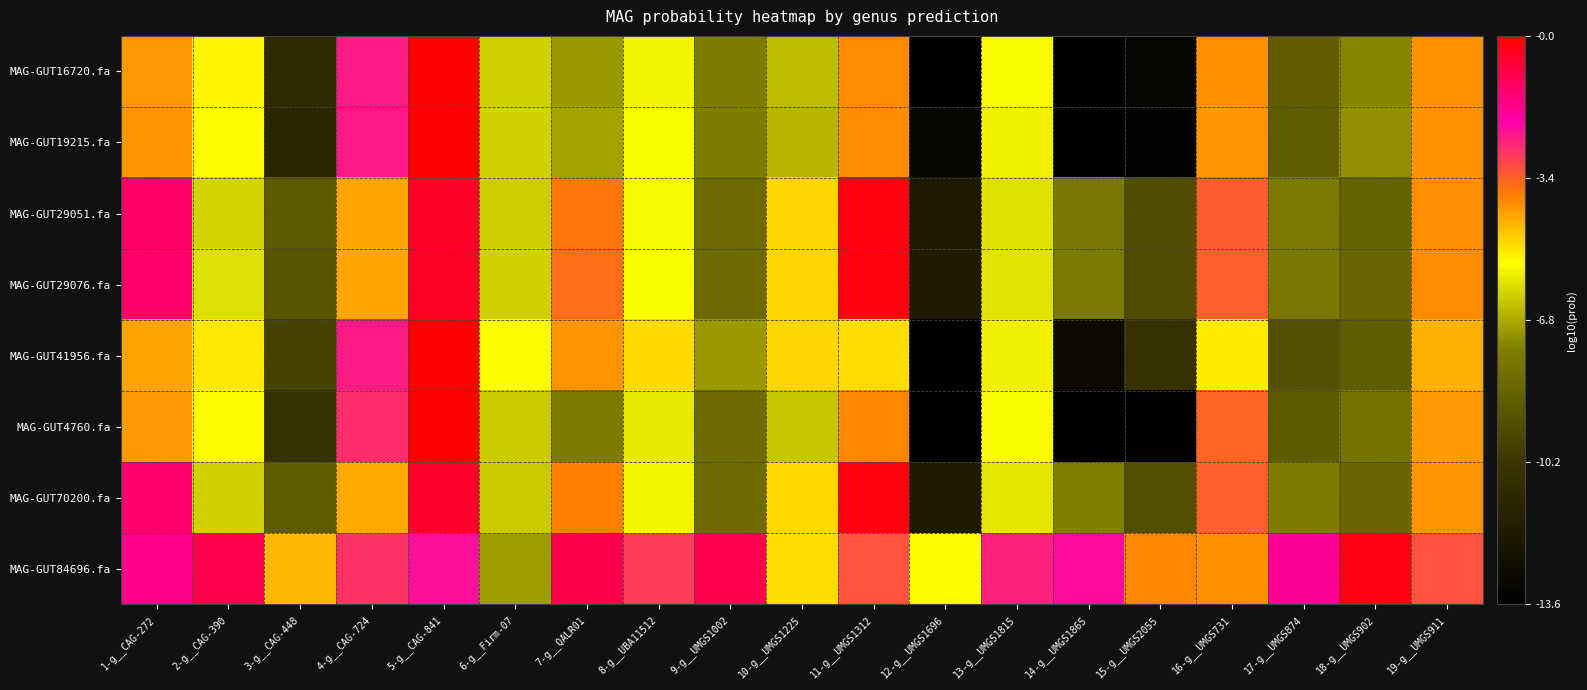

Reading left to right, transcribe all the data shown in this chart.

MAG-GUT16720.fa: 1-g__CAG-272=-4.1	2-g__CAG-390=-5.3	3-g__CAG-448=-10.9	4-g__CAG-724=-2.4	5-g__CAG-841=-0.0	6-g__Firm-07=-6.2	7-g__QALR01=-7.1	8-g__UBA11512=-5.6	9-g__UMGS1002=-7.6	10-g__UMGS1225=-6.5	11-g__UMGS1312=-4.0	12-g__UMGS1696=-13.6	13-g__UMGS1815=-5.5	14-g__UMGS1865=-13.6	15-g__UMGS2055=-13.4	16-g__UMGS731=-4.0	17-g__UMGS874=-8.8	18-g__UMGS902=-7.4	19-g__UMGS911=-4.1
MAG-GUT19215.fa: 1-g__CAG-272=-4.1	2-g__CAG-390=-5.4	3-g__CAG-448=-11.1	4-g__CAG-724=-2.4	5-g__CAG-841=-0.0	6-g__Firm-07=-6.2	7-g__QALR01=-6.9	8-g__UBA11512=-5.5	9-g__UMGS1002=-7.6	10-g__UMGS1225=-6.6	11-g__UMGS1312=-4.0	12-g__UMGS1696=-13.4	13-g__UMGS1815=-5.7	14-g__UMGS1865=-13.6	15-g__UMGS2055=-13.4	16-g__UMGS731=-4.1	17-g__UMGS874=-8.8	18-g__UMGS902=-7.2	19-g__UMGS911=-4.1
MAG-GUT29051.fa: 1-g__CAG-272=-1.3	2-g__CAG-390=-6.1	3-g__CAG-448=-8.9	4-g__CAG-724=-4.3	5-g__CAG-841=-0.5	6-g__Firm-07=-6.3	7-g__QALR01=-3.7	8-g__UBA11512=-5.6	9-g__UMGS1002=-8.3	10-g__UMGS1225=-4.9	11-g__UMGS1312=-0.2	12-g__UMGS1696=-11.9	13-g__UMGS1815=-5.9	14-g__UMGS1865=-7.8	15-g__UMGS2055=-9.4	16-g__UMGS731=-3.3	17-g__UMGS874=-7.7	18-g__UMGS902=-8.6	19-g__UMGS911=-4.0
MAG-GUT29076.fa: 1-g__CAG-272=-1.3	2-g__CAG-390=-6.0	3-g__CAG-448=-9.0	4-g__CAG-724=-4.3	5-g__CAG-841=-0.5	6-g__Firm-07=-6.2	7-g__QALR01=-3.6	8-g__UBA11512=-5.5	9-g__UMGS1002=-8.3	10-g__UMGS1225=-5.0	11-g__UMGS1312=-0.2	12-g__UMGS1696=-11.9	13-g__UMGS1815=-5.9	14-g__UMGS1865=-7.7	15-g__UMGS2055=-9.4	16-g__UMGS731=-3.4	17-g__UMGS874=-7.8	18-g__UMGS902=-8.4	19-g__UMGS911=-4.0
MAG-GUT41956.fa: 1-g__CAG-272=-4.3	2-g__CAG-390=-5.2	3-g__CAG-448=-9.7	4-g__CAG-724=-2.4	5-g__CAG-841=-0.0	6-g__Firm-07=-5.5	7-g__QALR01=-4.1	8-g__UBA11512=-5.0	9-g__UMGS1002=-7.1	10-g__UMGS1225=-4.9	11-g__UMGS1312=-5.0	12-g__UMGS1696=-13.6	13-g__UMGS1815=-5.7	14-g__UMGS1865=-12.9	15-g__UMGS2055=-10.5	16-g__UMGS731=-5.2	17-g__UMGS874=-9.2	18-g__UMGS902=-8.8	19-g__UMGS911=-4.5
MAG-GUT4760.fa: 1-g__CAG-272=-4.2	2-g__CAG-390=-5.4	3-g__CAG-448=-10.5	4-g__CAG-724=-2.7	5-g__CAG-841=-0.0	6-g__Firm-07=-6.3	7-g__QALR01=-7.6	8-g__UBA11512=-5.8	9-g__UMGS1002=-8.2	10-g__UMGS1225=-6.4	11-g__UMGS1312=-3.9	12-g__UMGS1696=-13.6	13-g__UMGS1815=-5.6	14-g__UMGS1865=-13.6	15-g__UMGS2055=-13.6	16-g__UMGS731=-3.5	17-g__UMGS874=-8.8	18-g__UMGS902=-7.9	19-g__UMGS911=-4.2
MAG-GUT70200.fa: 1-g__CAG-272=-1.3	2-g__CAG-390=-6.2	3-g__CAG-448=-8.8	4-g__CAG-724=-4.3	5-g__CAG-841=-0.5	6-g__Firm-07=-6.3	7-g__QALR01=-3.8	8-g__UBA11512=-5.6	9-g__UMGS1002=-8.2	10-g__UMGS1225=-5.0	11-g__UMGS1312=-0.2	12-g__UMGS1696=-11.9	13-g__UMGS1815=-5.9	14-g__UMGS1865=-7.6	15-g__UMGS2055=-9.3	16-g__UMGS731=-3.4	17-g__UMGS874=-7.6	18-g__UMGS902=-8.4	19-g__UMGS911=-4.1
MAG-GUT84696.fa: 1-g__CAG-272=-1.7	2-g__CAG-390=-1.0	3-g__CAG-448=-4.6	4-g__CAG-724=-2.8	5-g__CAG-841=-2.3	6-g__Firm-07=-7.0	7-g__QALR01=-0.9	8-g__UBA11512=-2.9	9-g__UMGS1002=-1.0	10-g__UMGS1225=-5.0	11-g__UMGS1312=-3.2	12-g__UMGS1696=-5.4	13-g__UMGS1815=-2.5	14-g__UMGS1865=-2.2	15-g__UMGS2055=-3.9	16-g__UMGS731=-4.0	17-g__UMGS874=-1.8	18-g__UMGS902=-0.2	19-g__UMGS911=-3.2